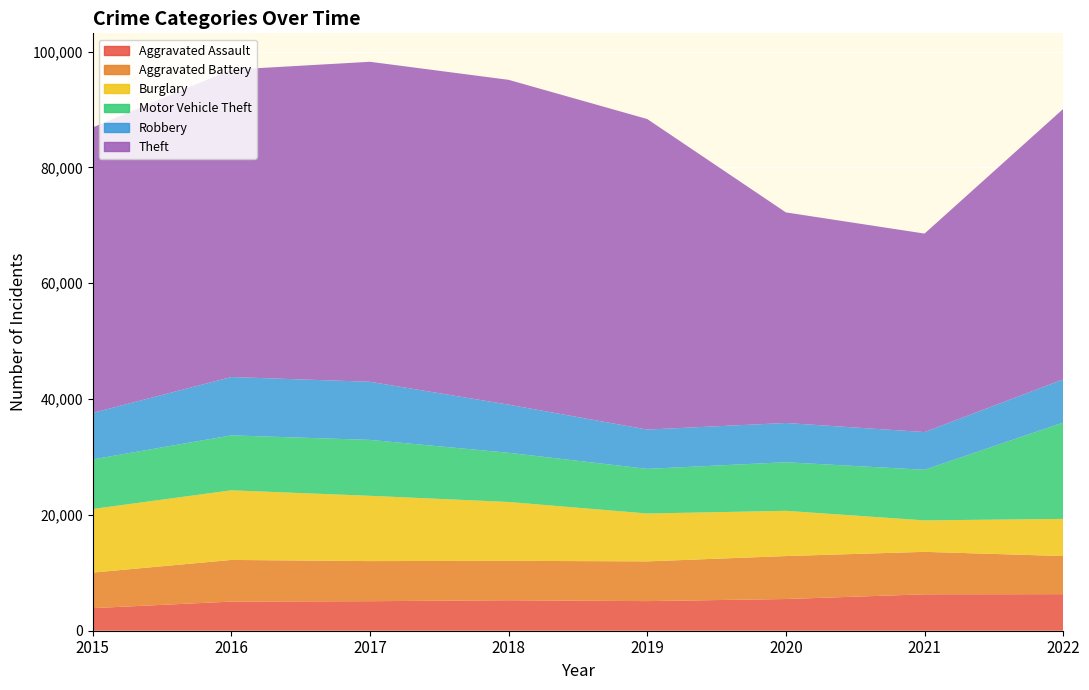

Reading left to right, list all the values displayed in this chart.

Aggravated Assault: 2015=3897	2016=5031	2017=5097	2018=5262	2019=5111	2020=5472	2021=6286	2022=6312
Aggravated Battery: 2015=6140	2016=7190	2017=6925	2018=6807	2019=6862	2020=7418	2021=7333	2022=6581
Burglary: 2015=10980	2016=12019	2017=11271	2018=10157	2019=8263	2020=7812	2021=5429	2022=6415
Motor Vehicle Theft: 2015=8561	2016=9489	2017=9652	2018=8497	2019=7707	2020=8389	2021=8737	2022=16630
Robbery: 2015=8026	2016=10071	2017=10032	2018=8307	2019=6785	2020=6774	2021=6513	2022=7455
Theft: 2015=49281	2016=53065	2017=55249	2018=56081	2019=53614	2020=36358	2021=34267	2022=46691